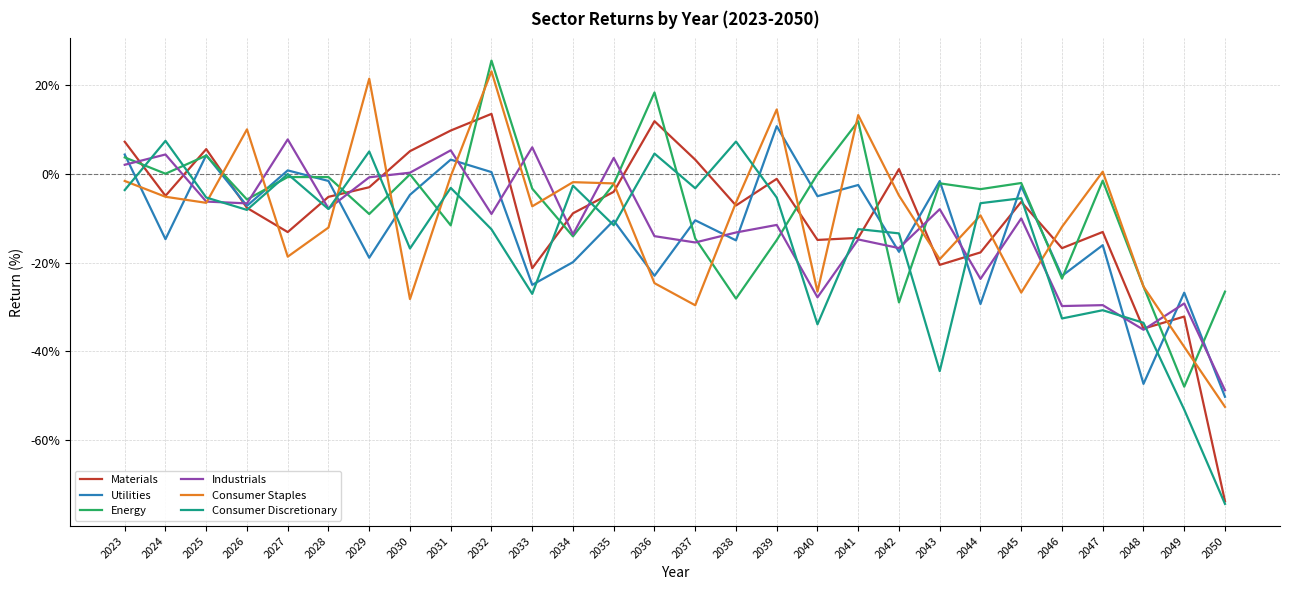

After their last crossing, which series has the higher values: Materials or Industrials?

Industrials